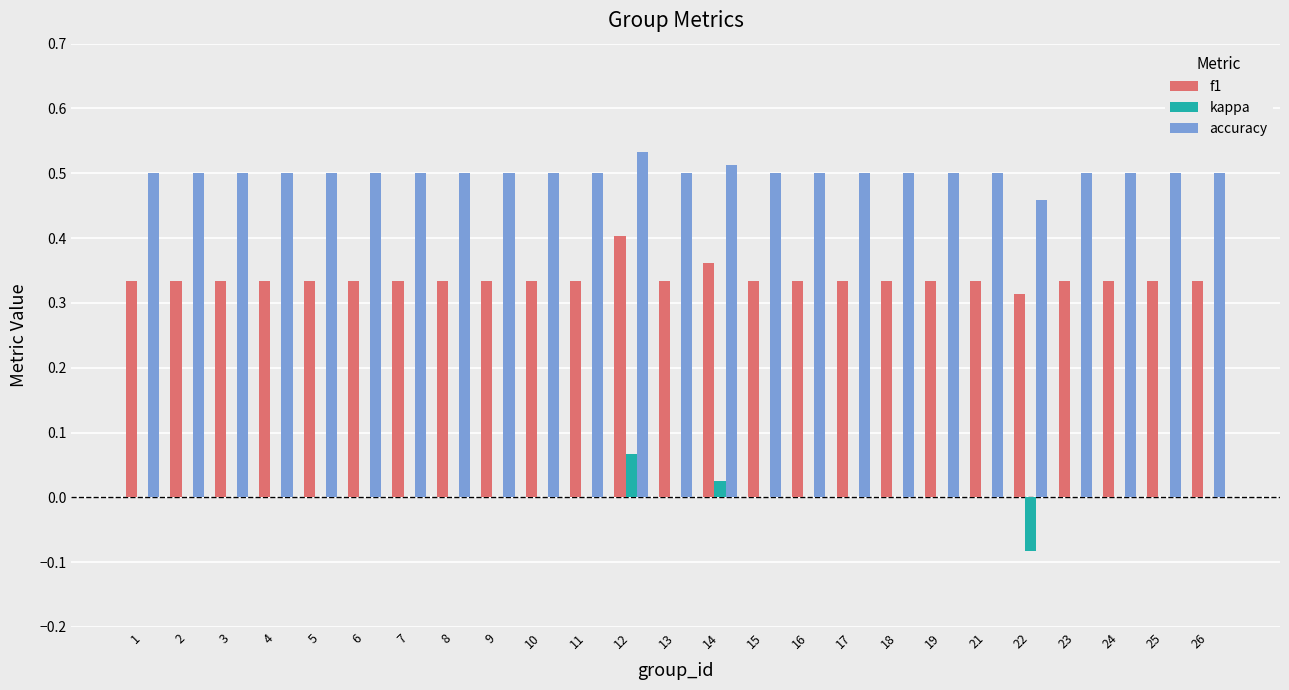

Is the value of accuracy at 4 greater than the value of kappa at 13?

Yes